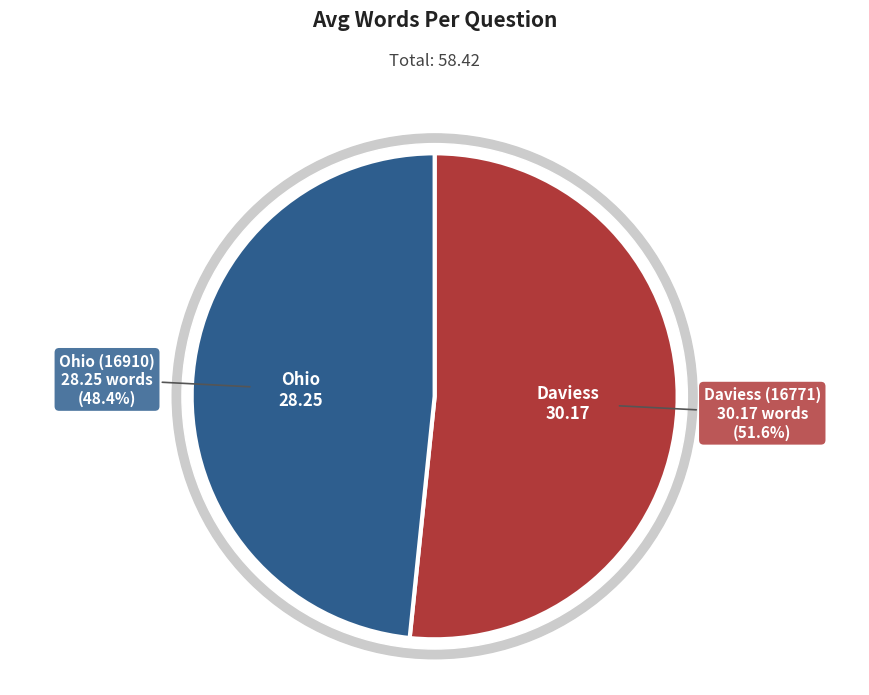

The Ohio (16910) slice represents 42% of the pie. True or false?

False